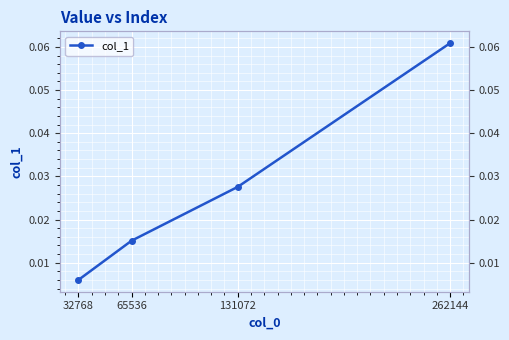

Rank the categories by value from highest to lowest.

262144, 131072, 65536, 32768